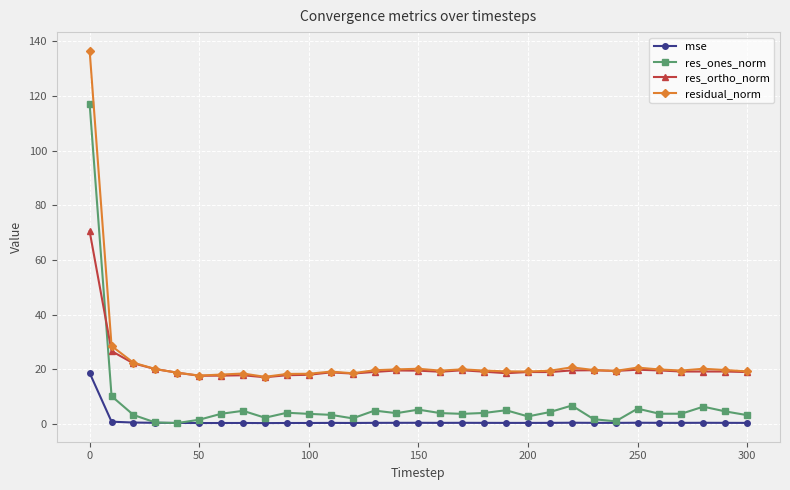

Which series has the widest spread of values?

residual_norm